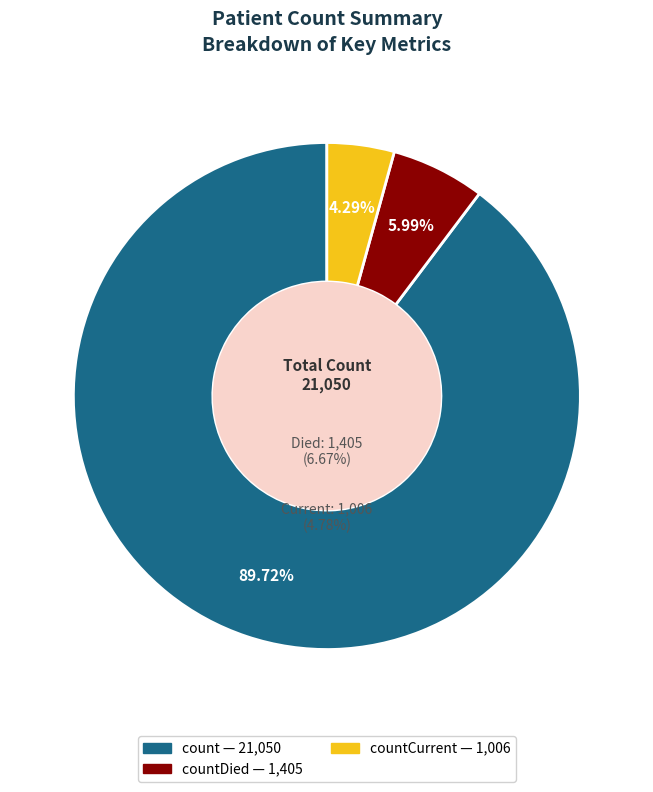

To the nearest percent, what portion does countDied represent?

6%